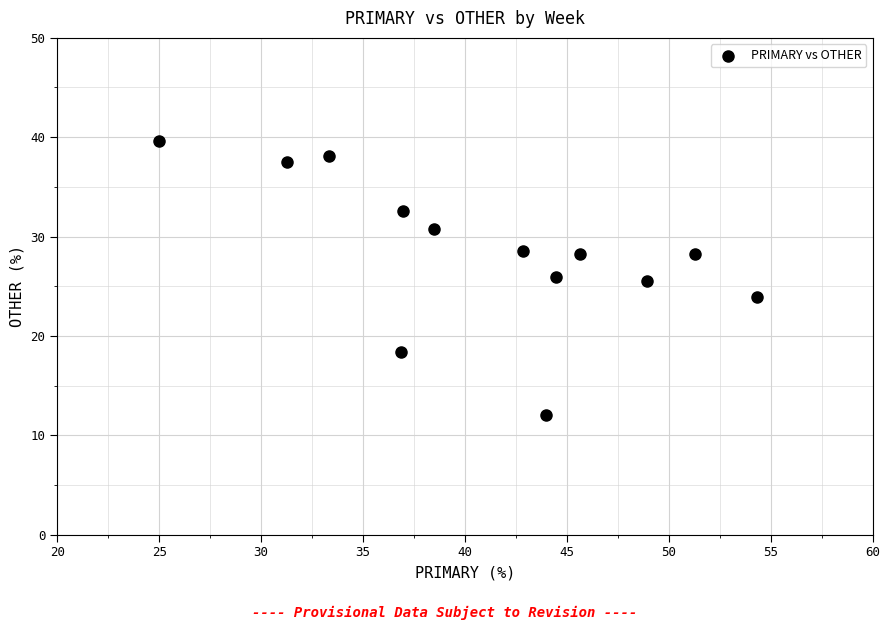

What is the range of Y values (max minus min)?

27.6